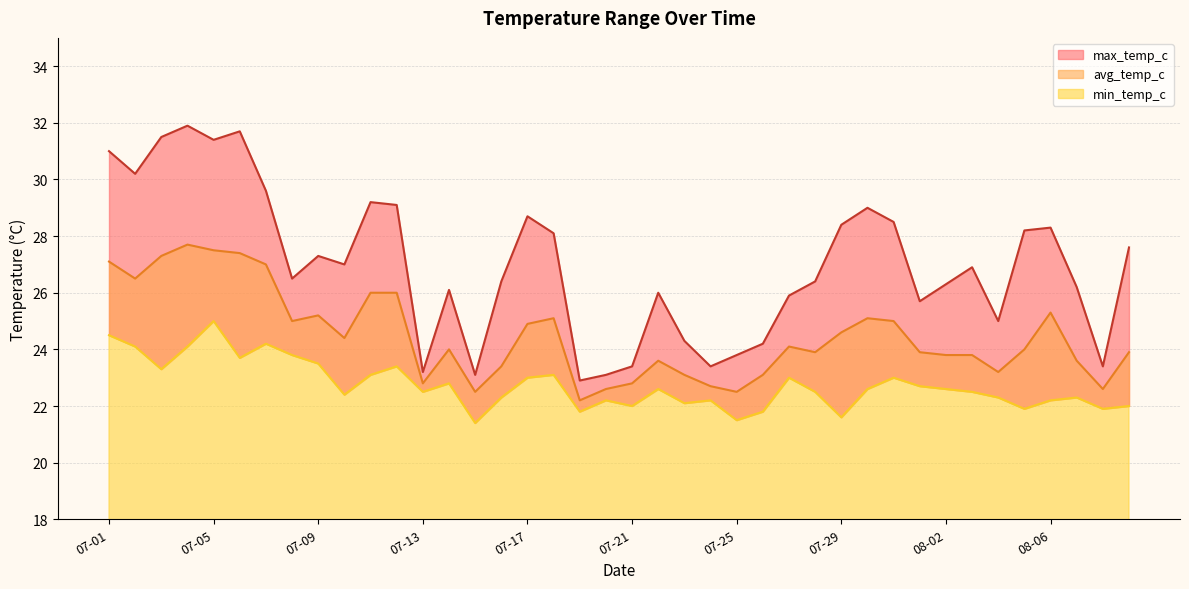

What is the minimum value shown in the chart?

21.4